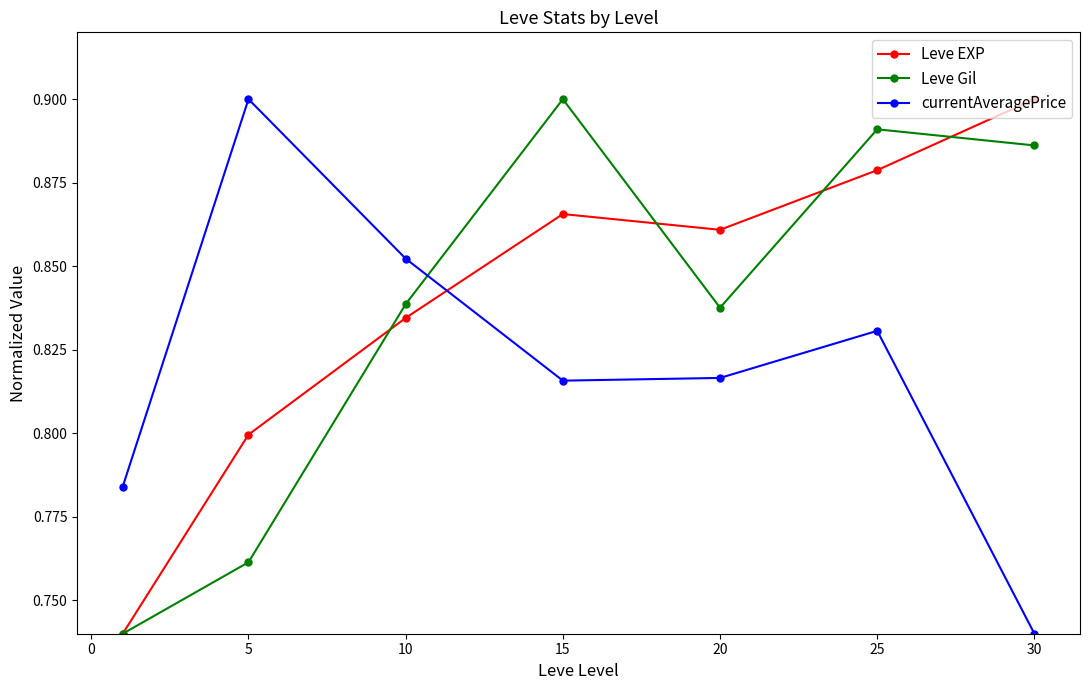

True or false: currentAveragePrice has more than 2 points higher than both neighbors.

False